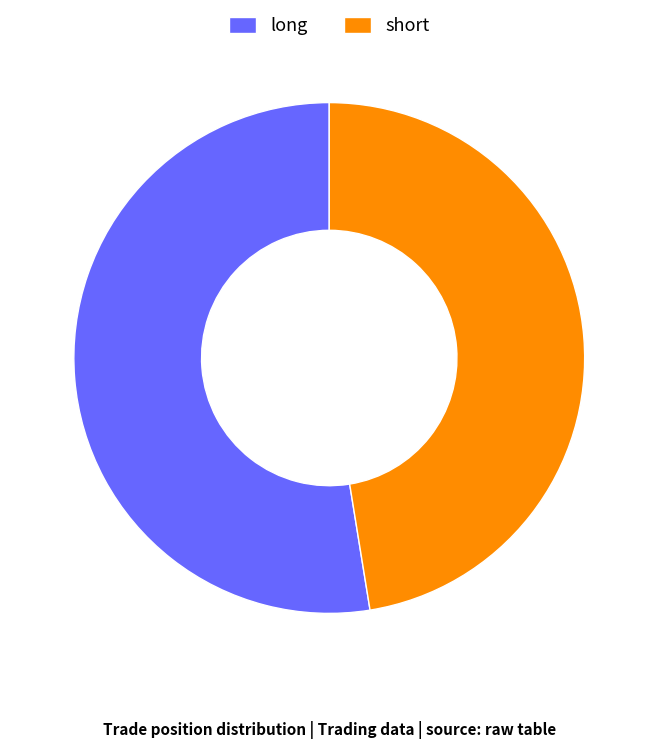

Which category accounts for the majority?

long